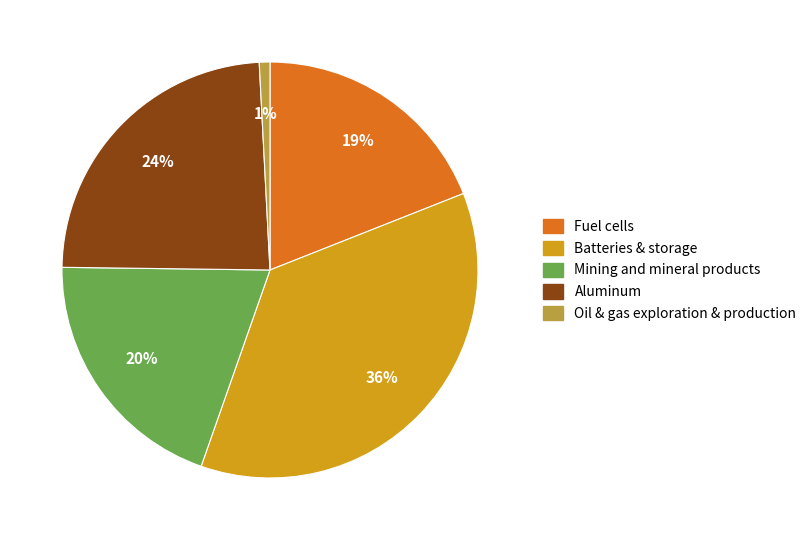

To the nearest percent, what is the average slice percentage?

20%